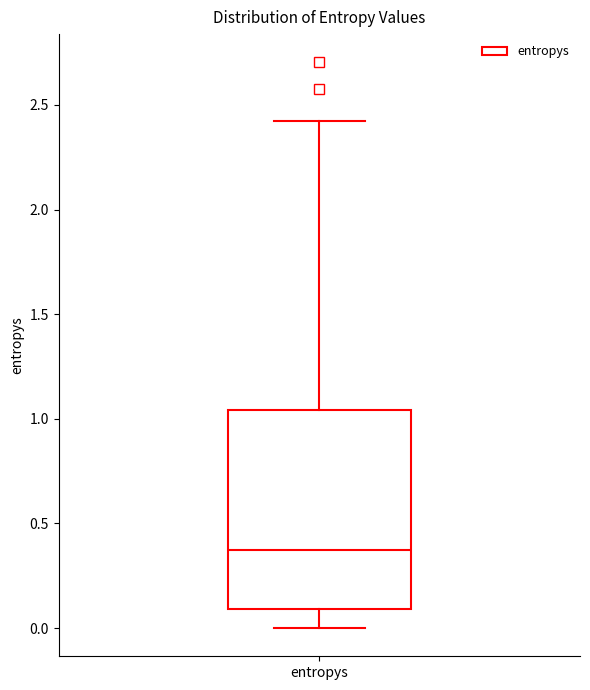

Where does the median line of the box for entropys sit on the y-axis? The values are not printed on the chart, so give them approximately, as read against the axis.

0.40